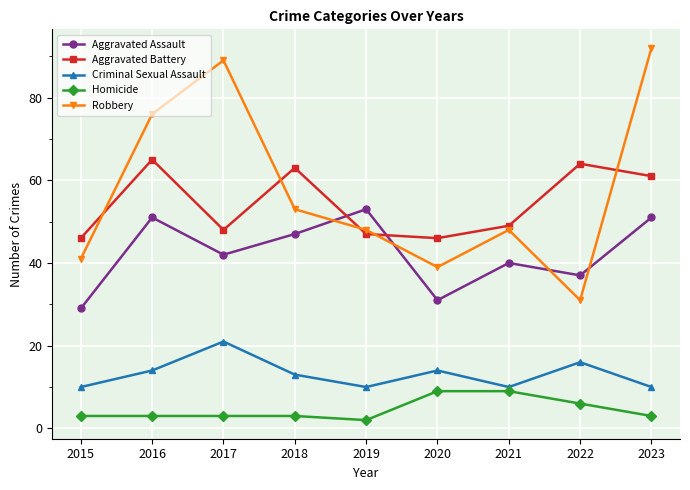

Is the value of Robbery at 2022 greater than the value of Aggravated Battery at 2021?

No